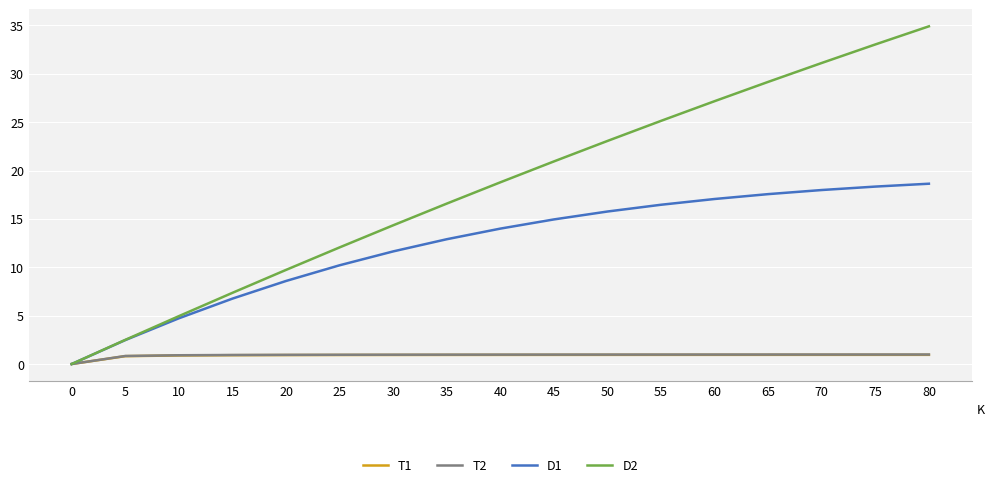

At which label is D2 closest to 17?

35